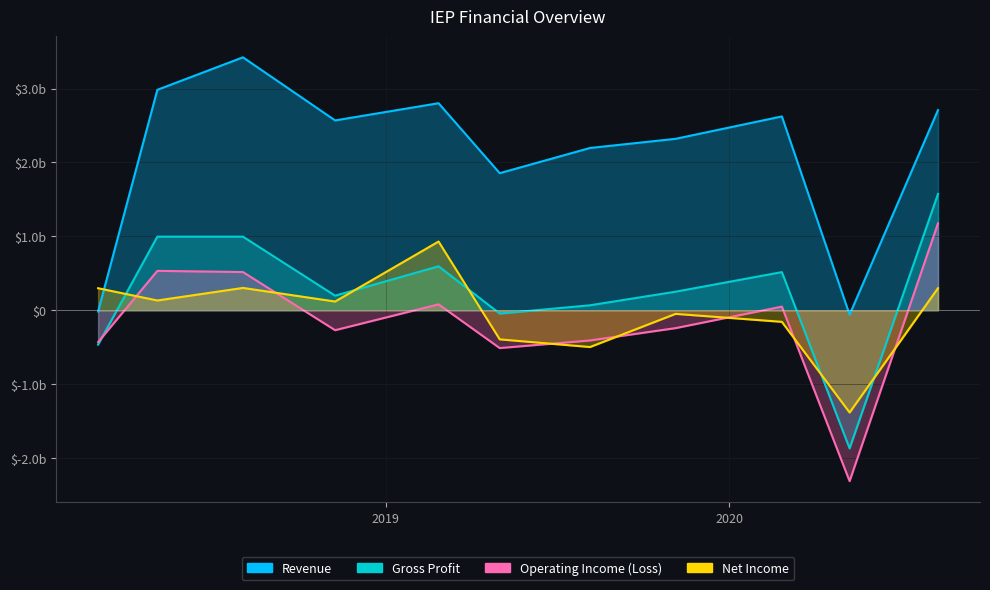

True or false: Operating Income (Loss) and Revenue cross at least once.

False